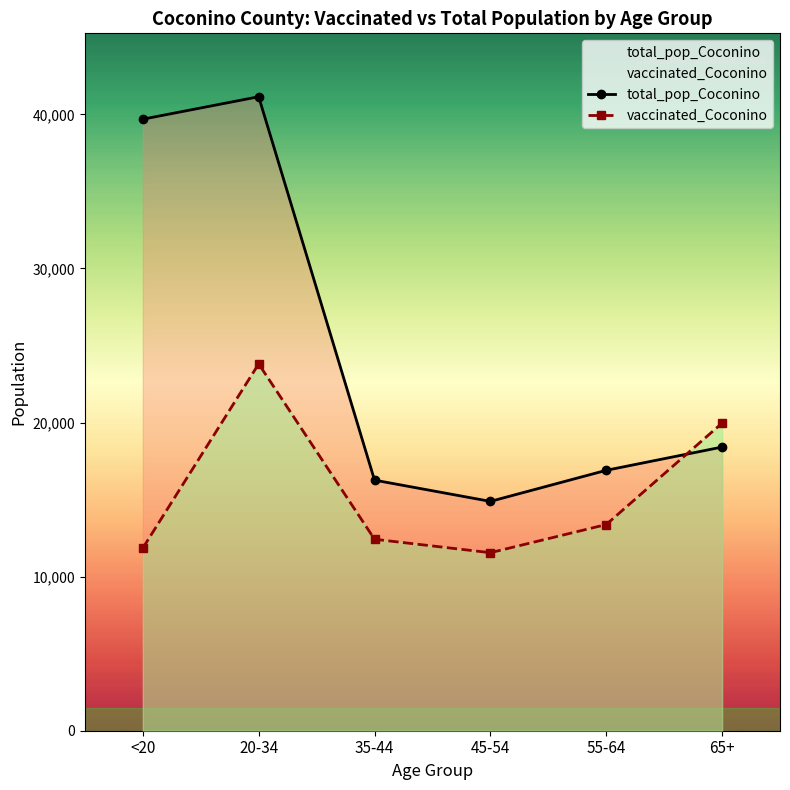

What is the label of the 6th point from the right?

<20